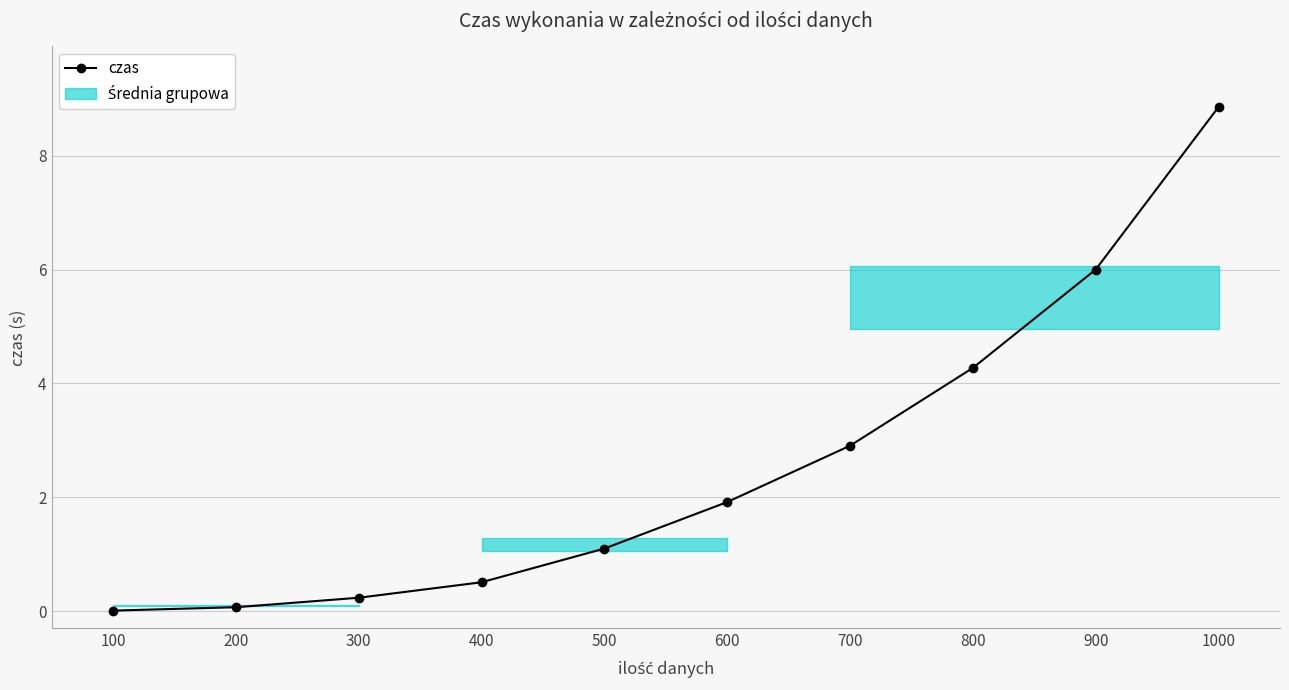

How many lines are shown in the chart?

1